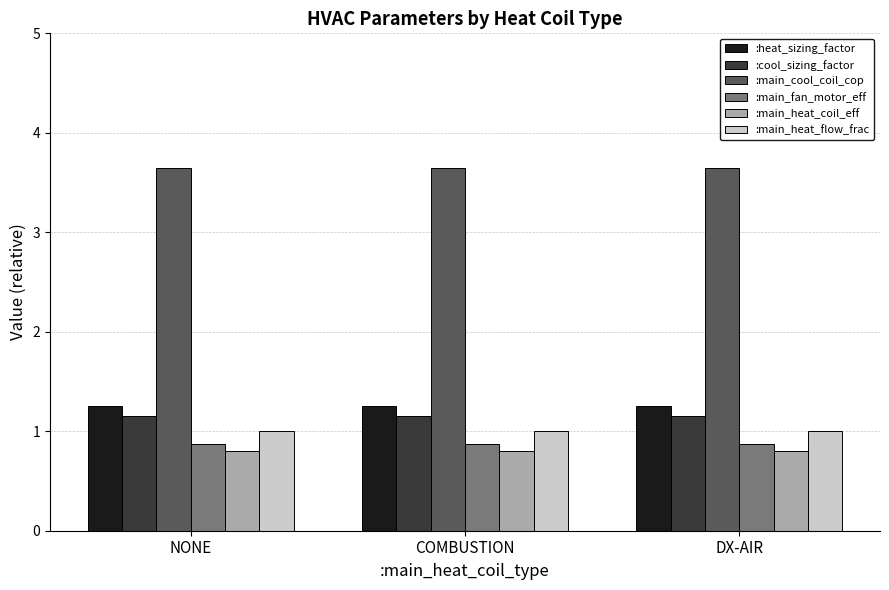

What is the sum of the :heat_sizing_factor values at COMBUSTION and NONE?

2.5